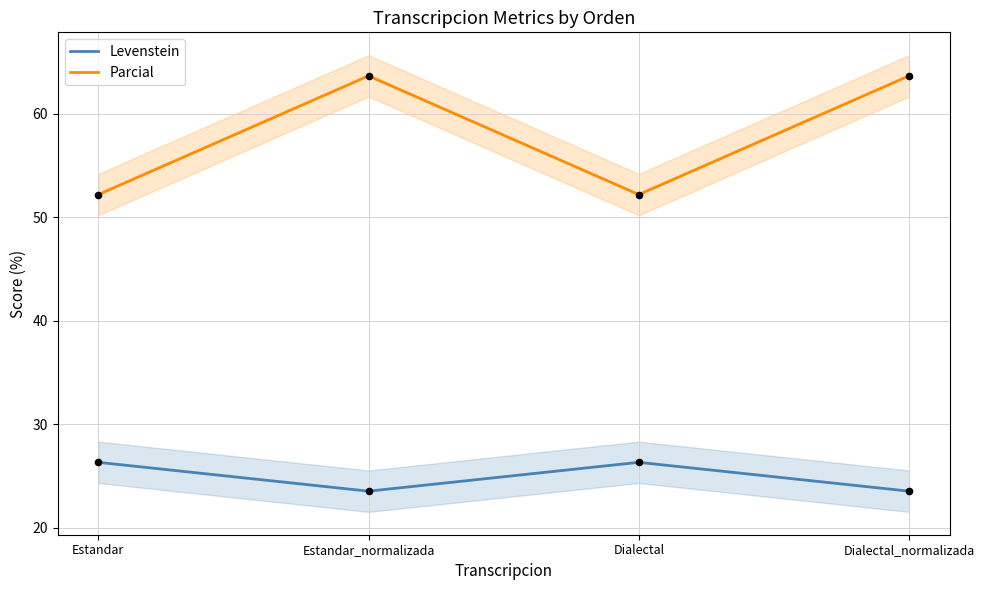

Which series has the largest total across all categories?

Parcial